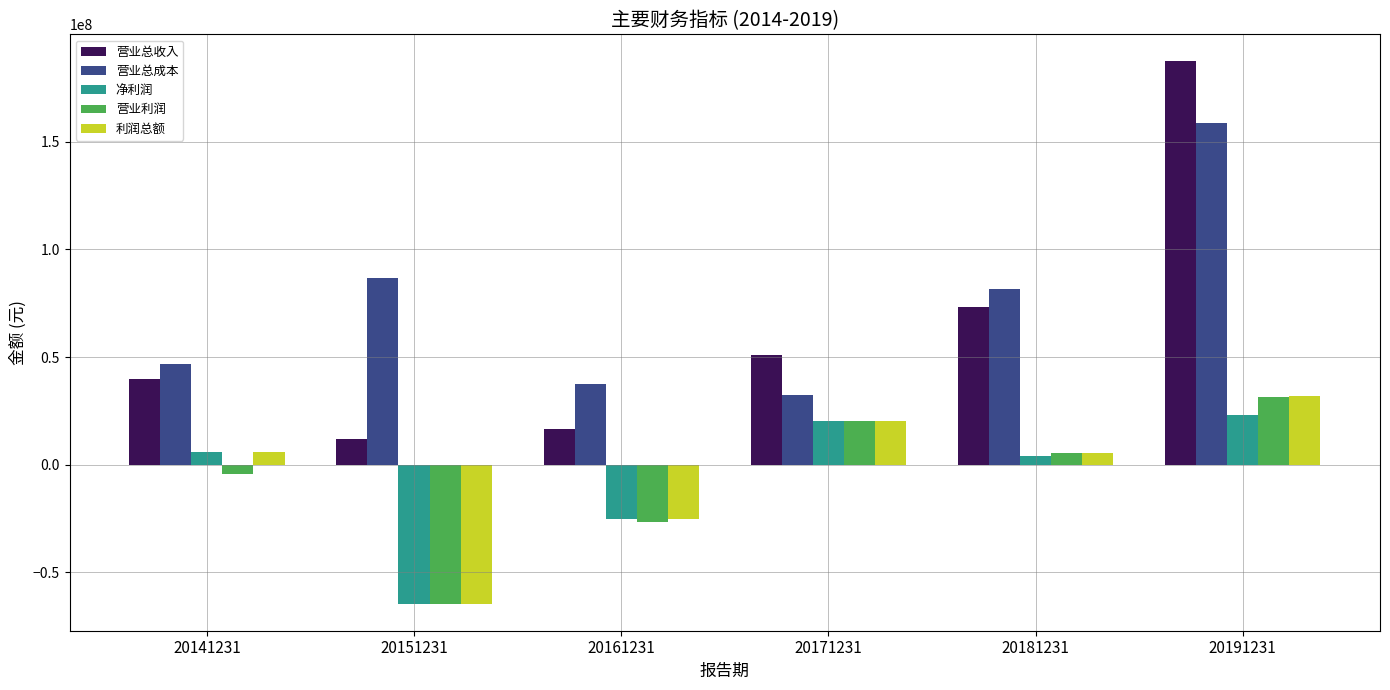

How many bars are there in total?

30